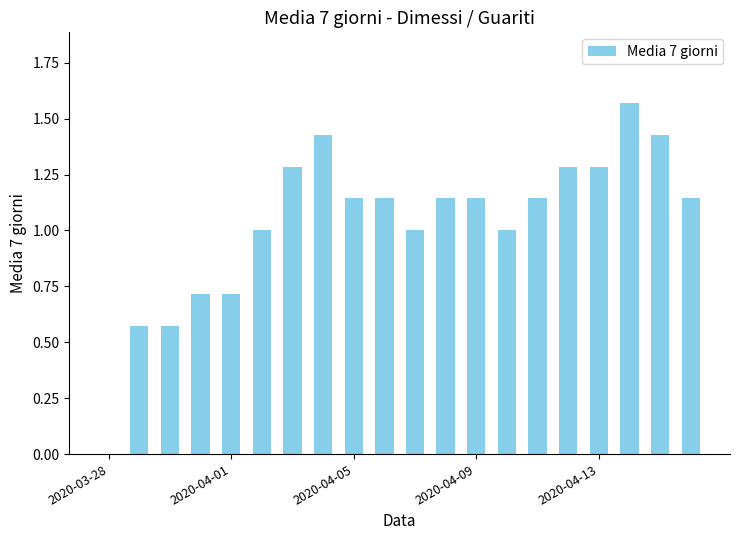

What is the sum of all values?

20.7